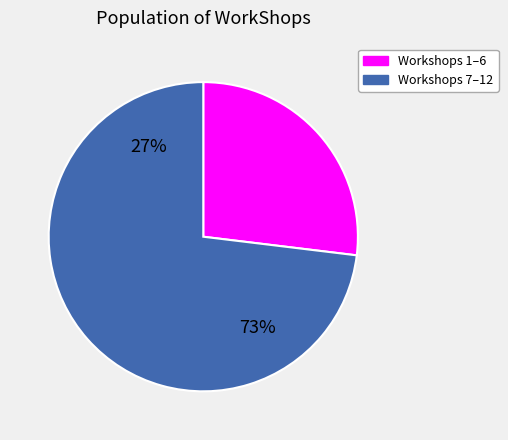

Is it true that 9 is 11% of the pie?

False